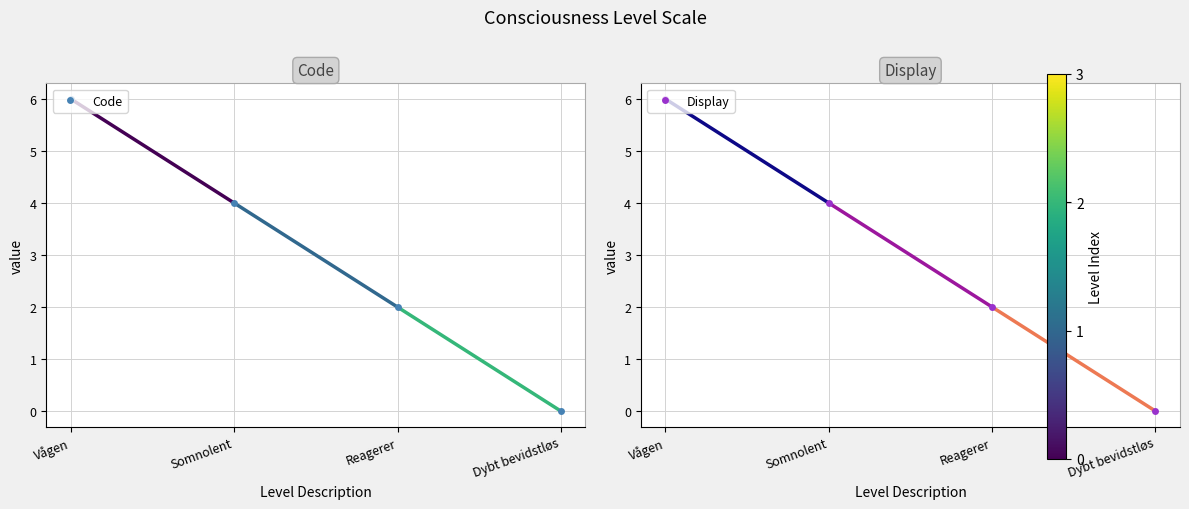

Reading left to right, extract all data points from this chart.

Code: Vågen=6	Somnolent=4	Reagerer=2	Dybt bevidstløs=0
Display: Vågen=6	Somnolent=4	Reagerer=2	Dybt bevidstløs=0